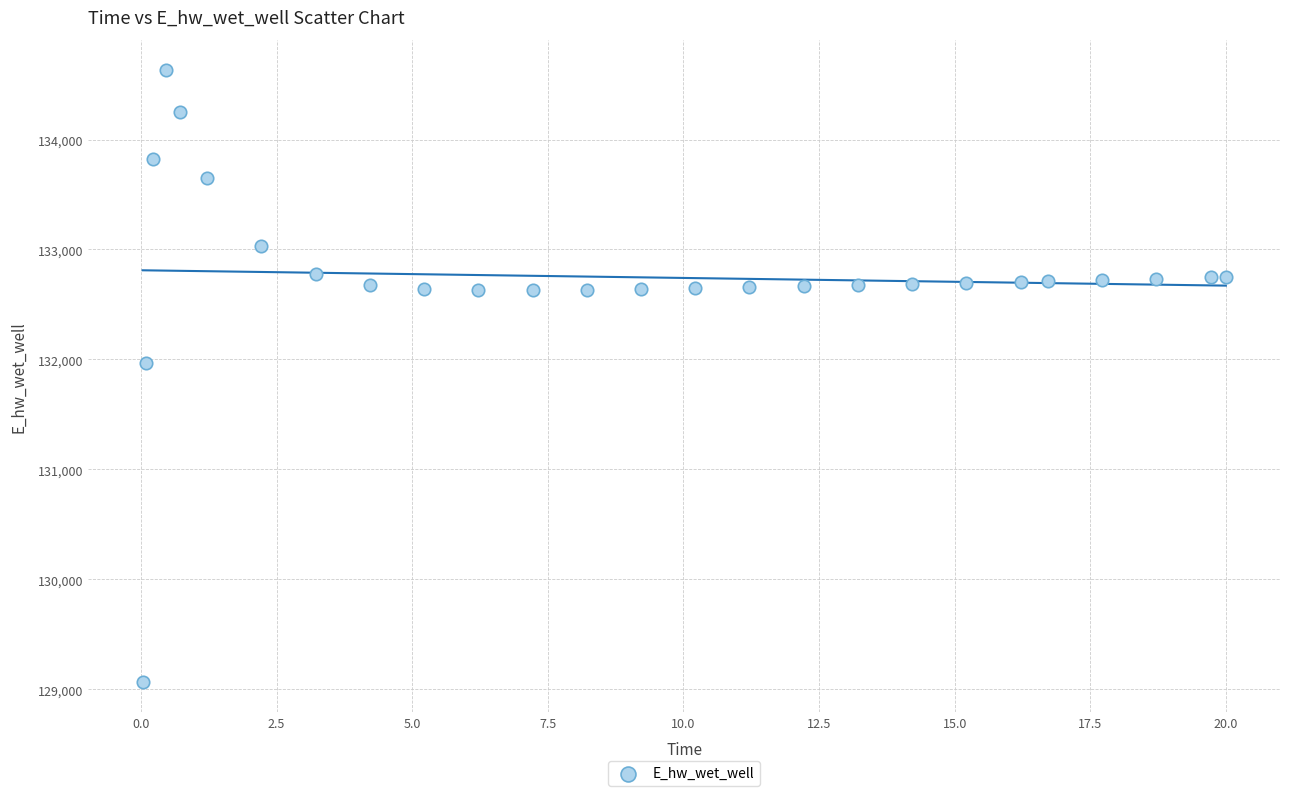

What is the range of X values (max minus min)?

20.0